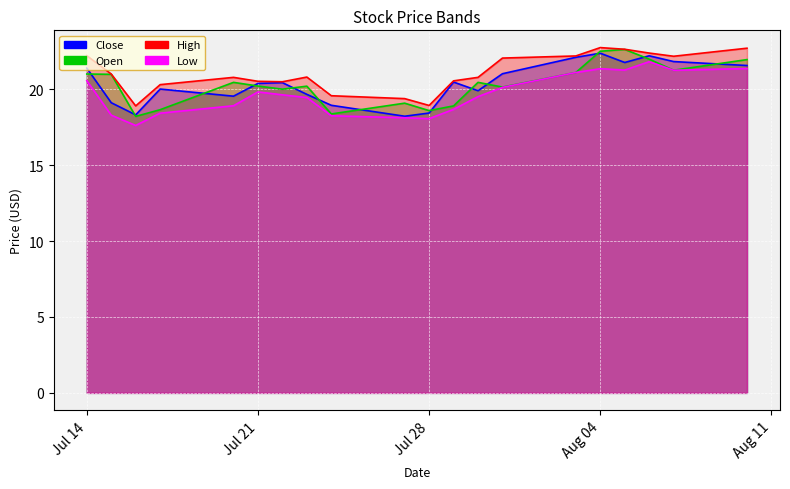

True or false: High and Open intersect in this chart.

False